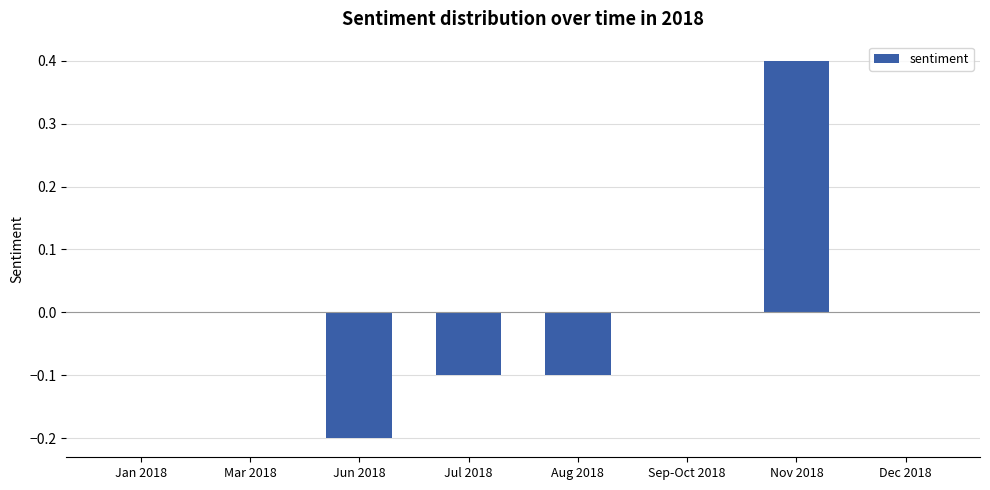

Which has a higher value, Dec 2018 or Aug 2018?

Dec 2018